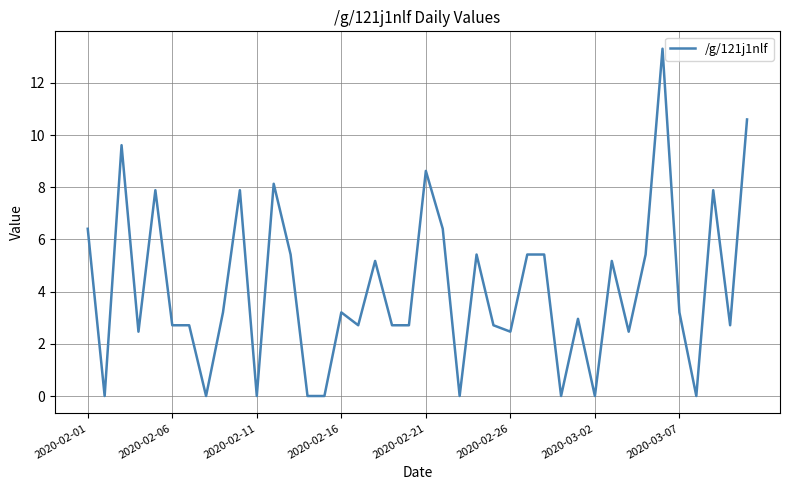

What is the difference between the maximum and minimum values?

13.3